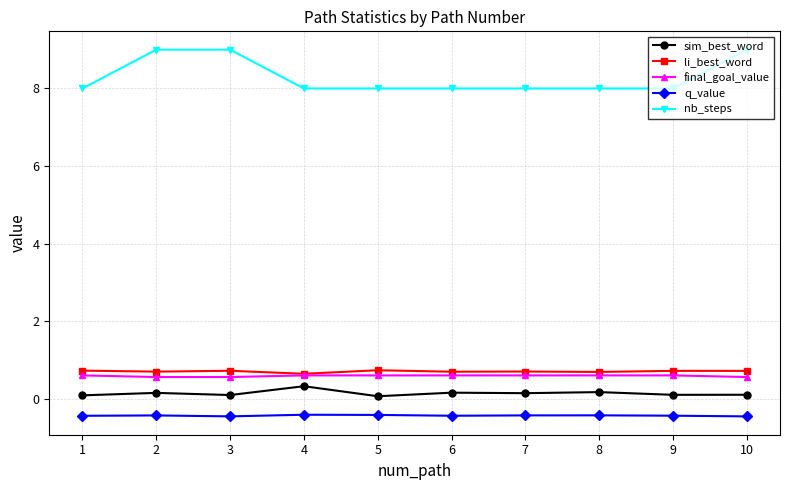

What is the value of the li_best_word point at the 5th from the left?

0.7